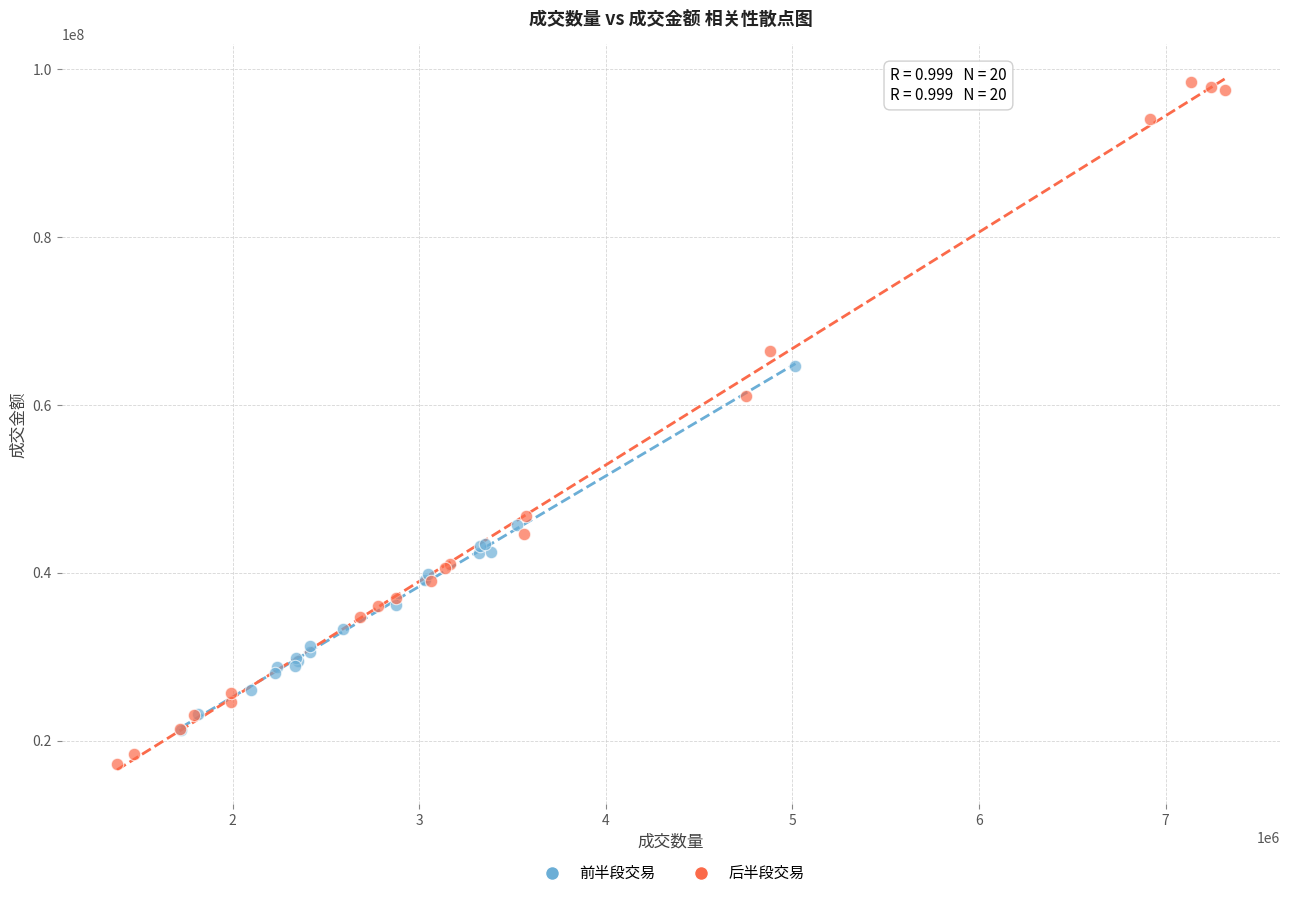

Which series reaches the maximum Y coordinate?

后半段交易